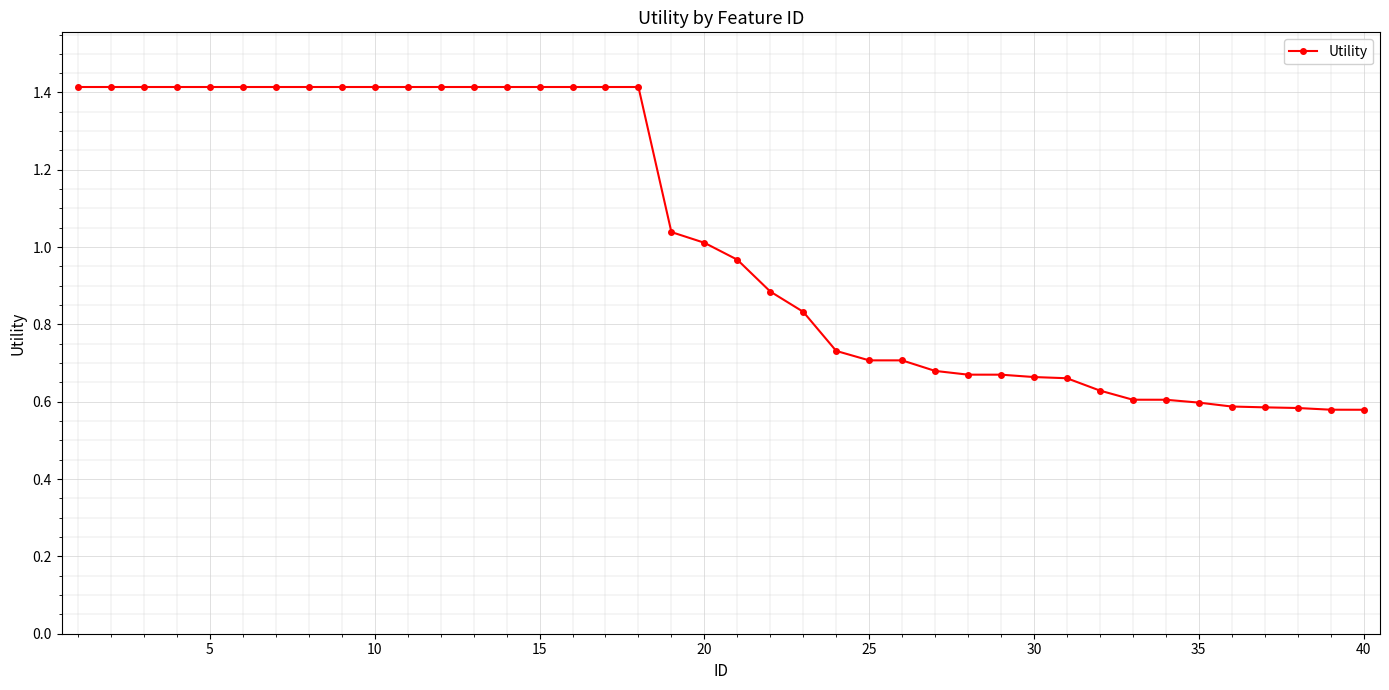

What is the value of the 4th point from the left?

1.4